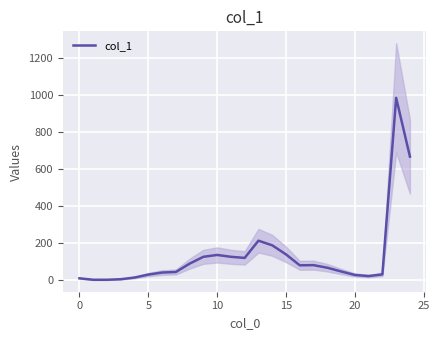

True or false: there are more than 2 points higher than both neighbors.

True